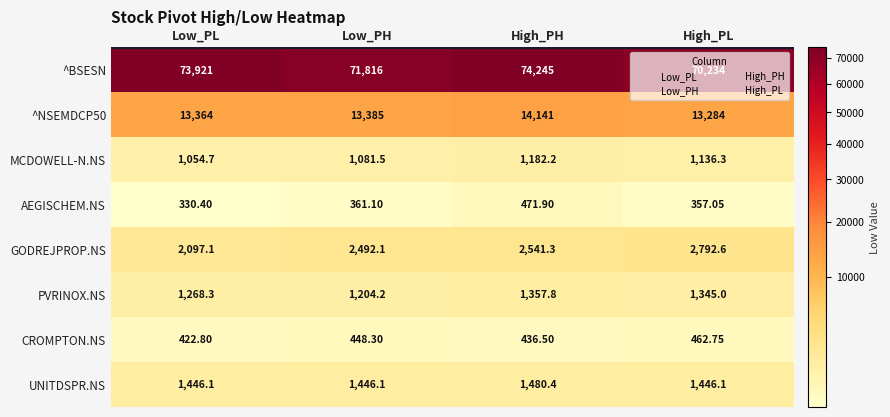

Between Low_PL and High_PL, which series saw the biggest shift?

^BSESN